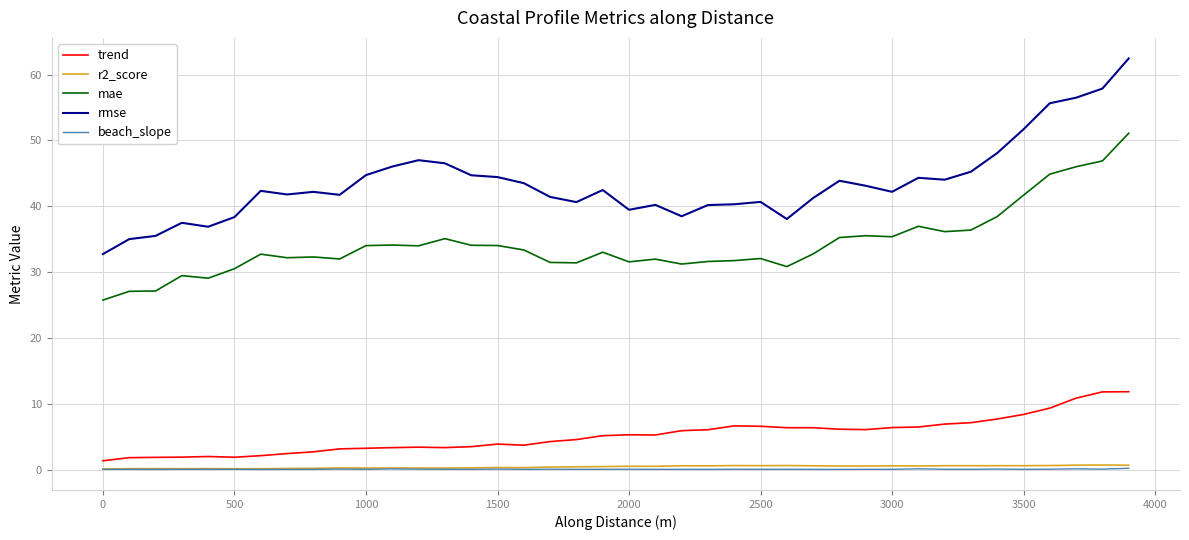

Which series has the largest total across all categories?

rmse